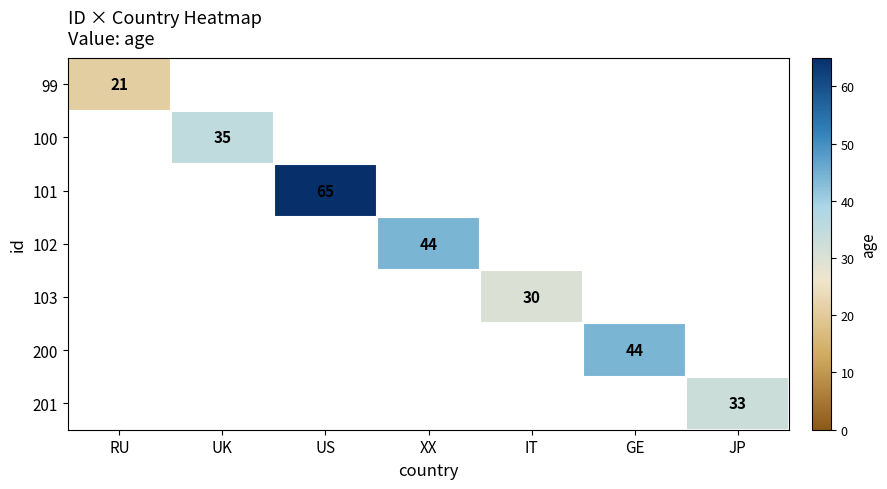

The value of 200 at GE is 44. True or false?

True